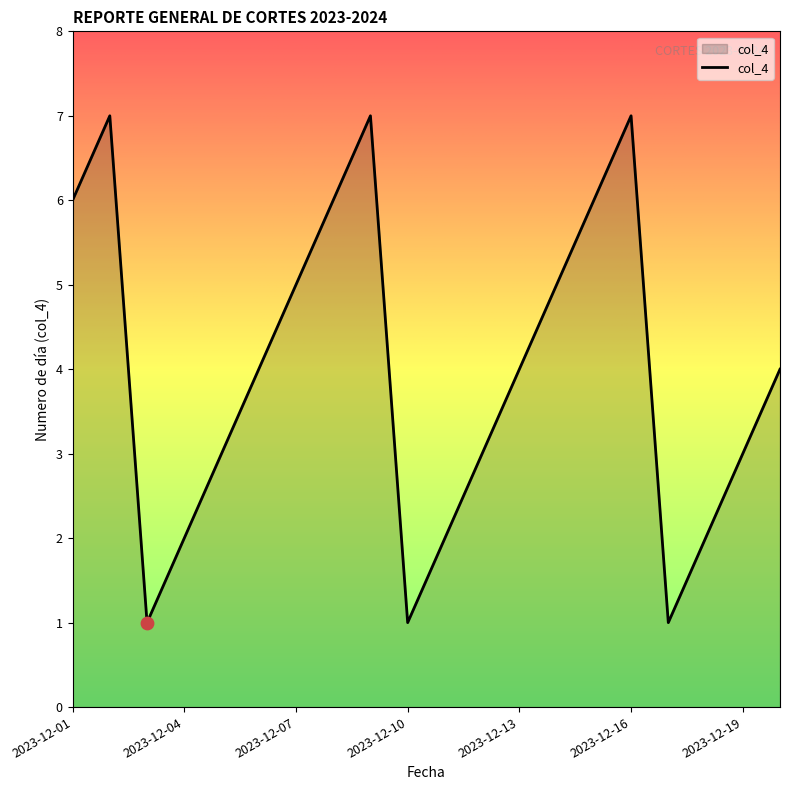

What is the maximum value shown in the chart?

7